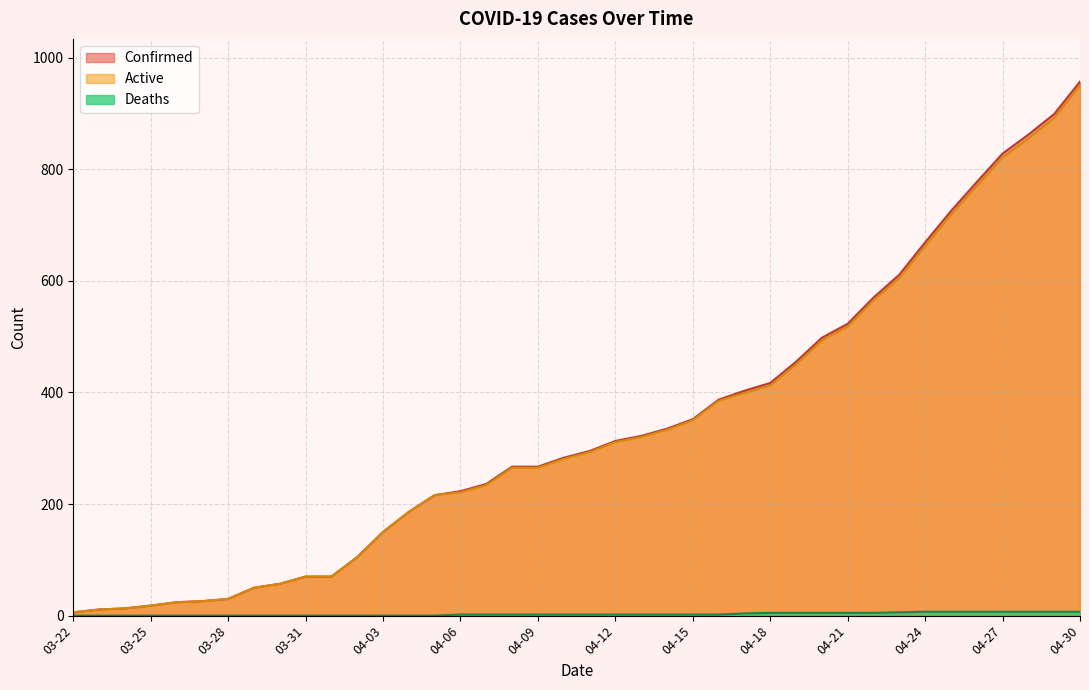

What is the highest value of the Active series?

950